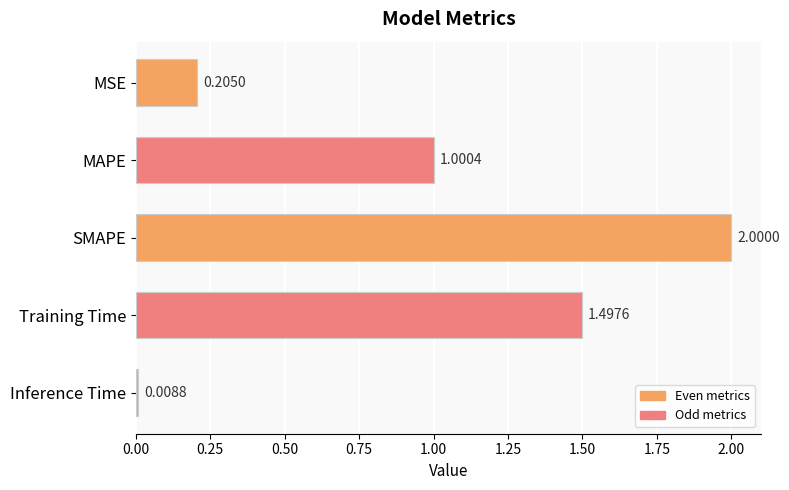

Which label corresponds to the largest value in the chart?

SMAPE